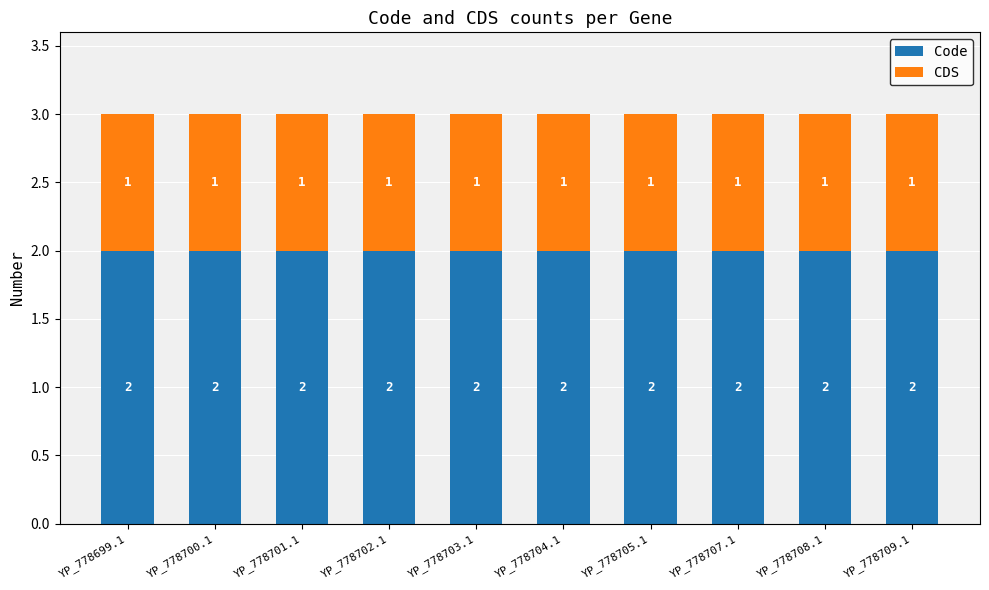

The Code series shows 2 at YP_778702.1. True or false?

True